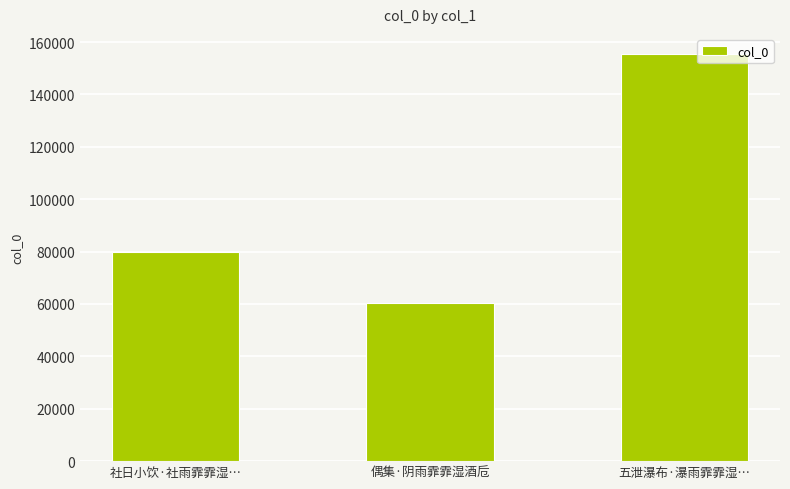

How many data points are less than 79749?

1